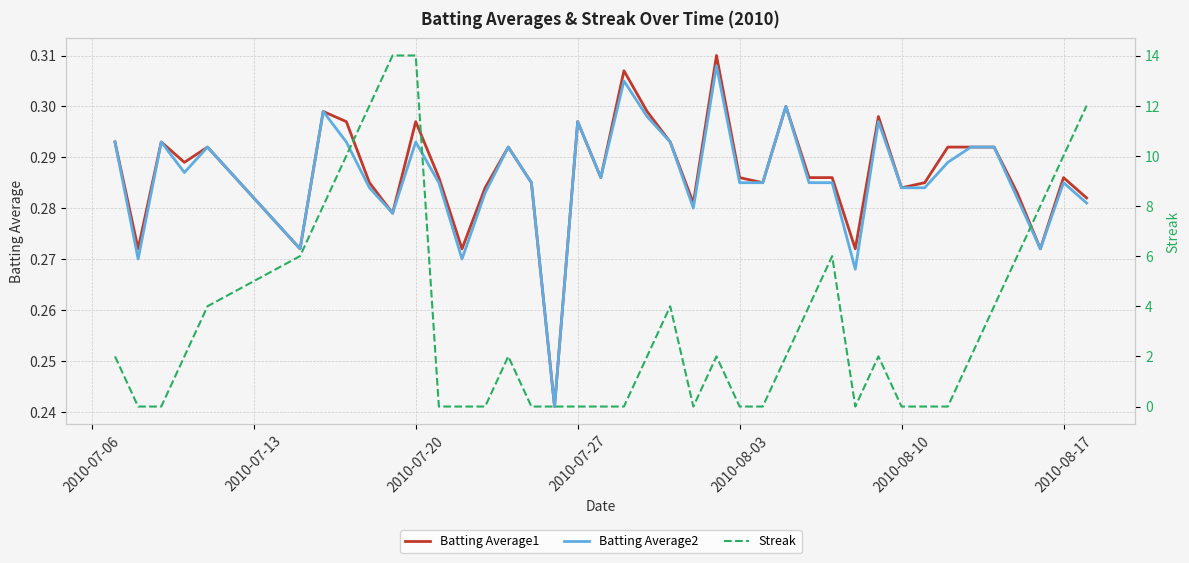

True or false: Batting Average1 and Batting Average2 cross at least once.

False